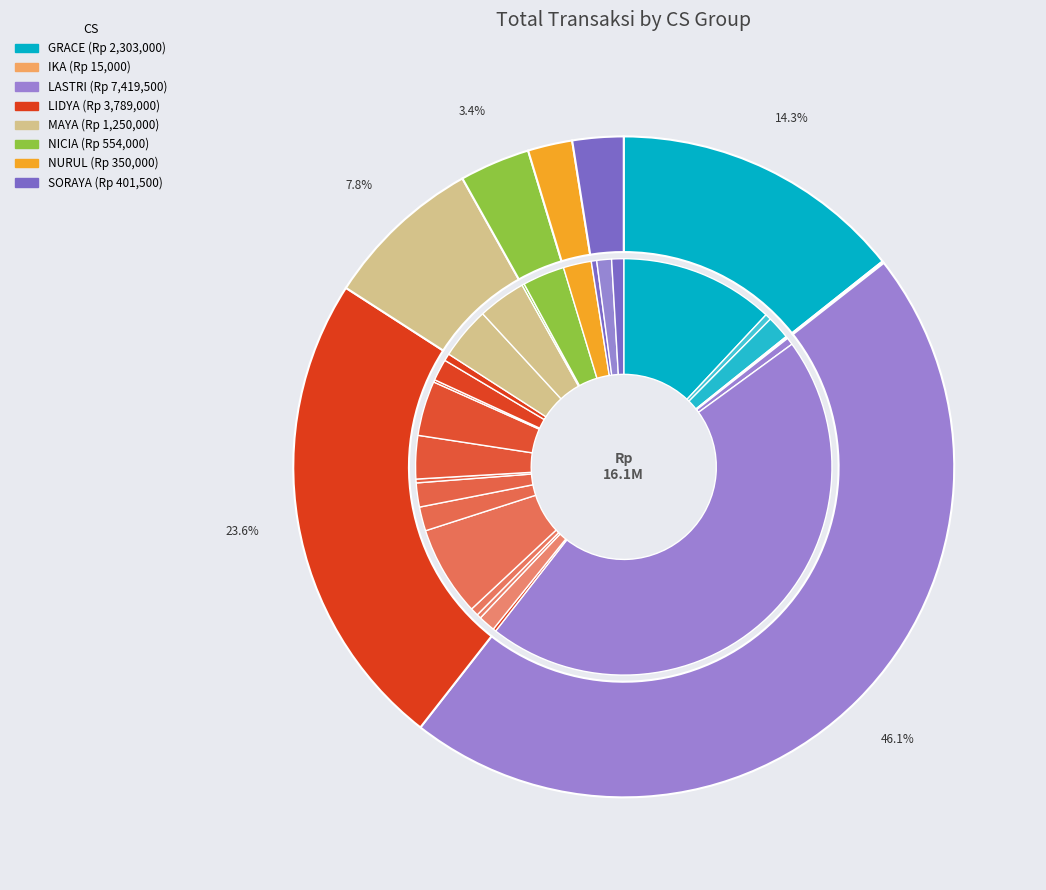

Between Nisa(kantor milq) and GEN B ADV.(OBET), which is larger?

GEN B ADV.(OBET)